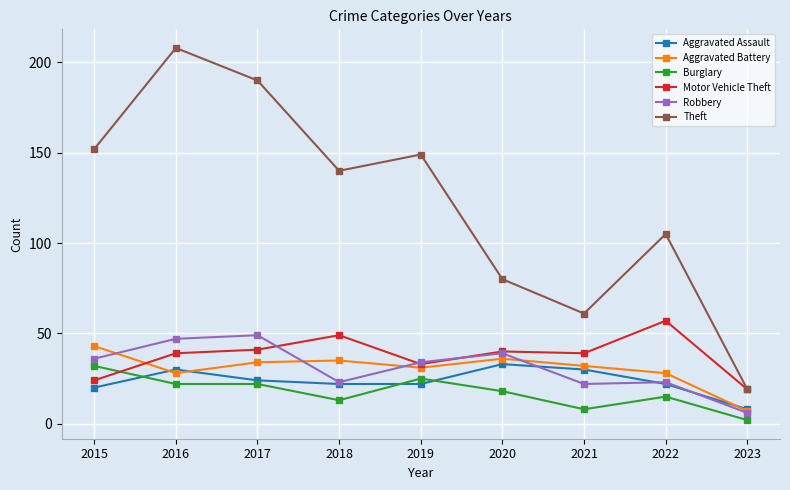

True or false: Robbery has more than 1 interior local peaks.

True